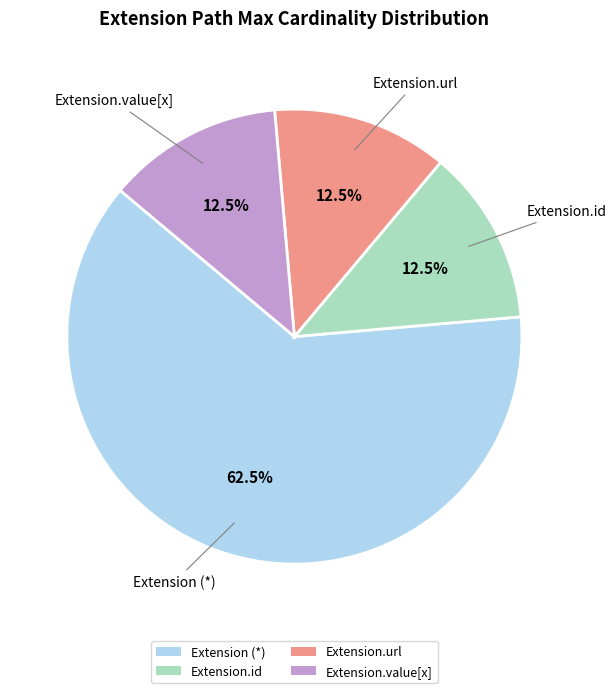

What percentage is NOT represented by Extension (*)?

37.5%